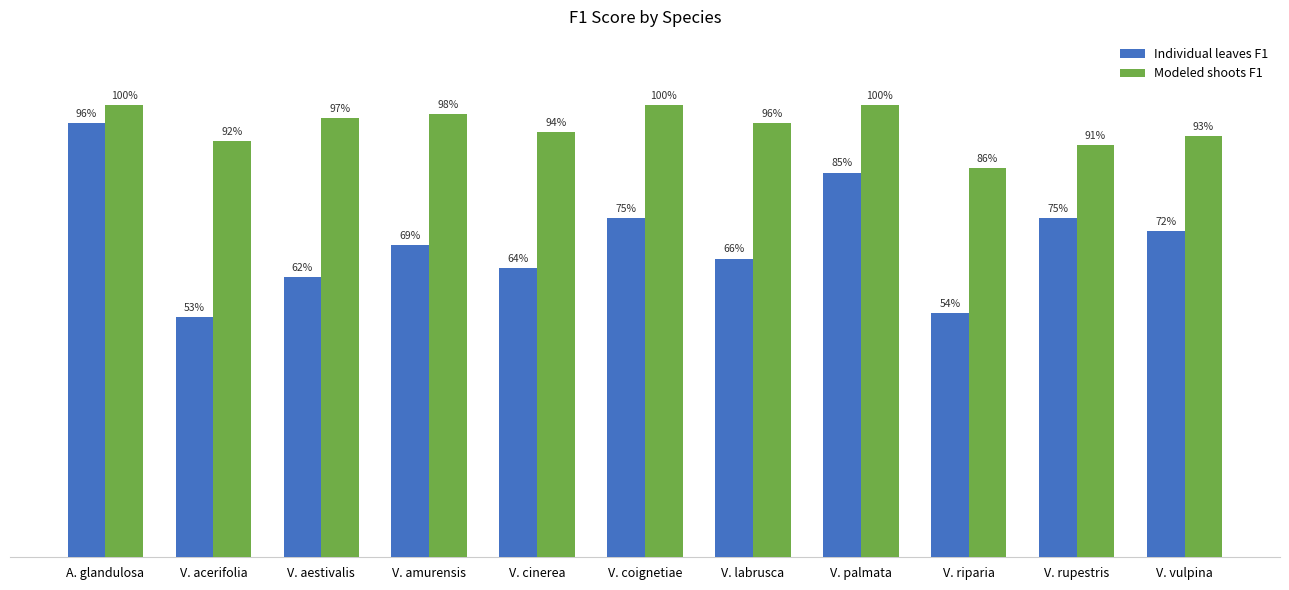

Does the chart contain any negative values?

No